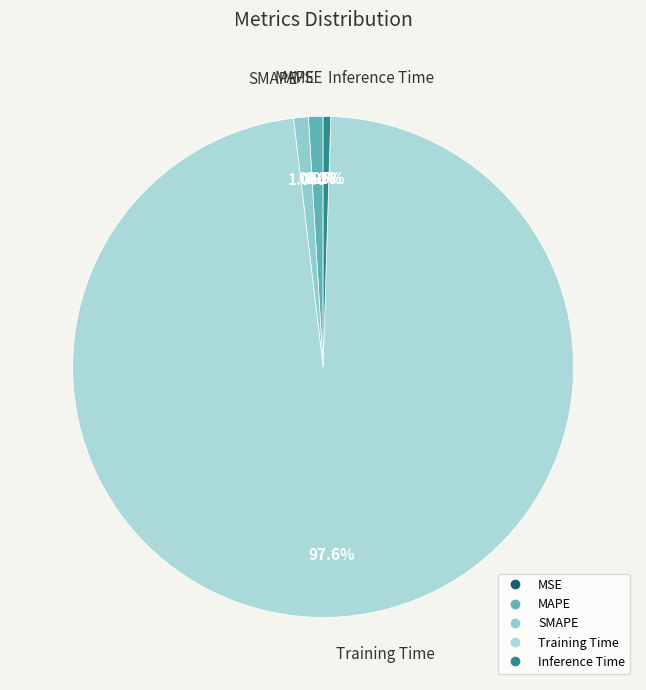

Between Training Time and SMAPE, which is larger?

Training Time